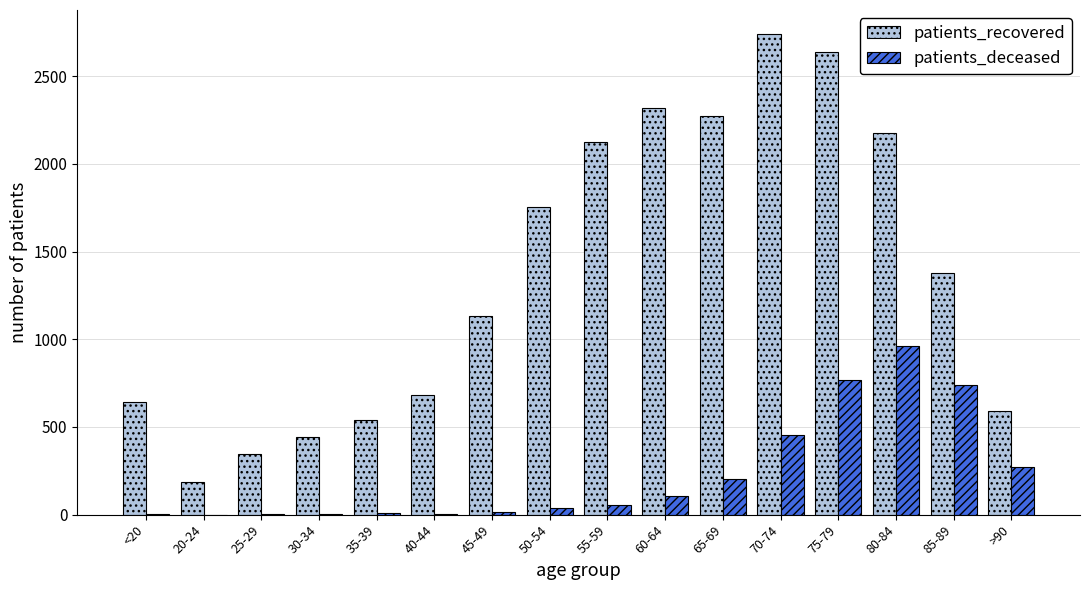

At which category is the sum across all series the highest?

75-79